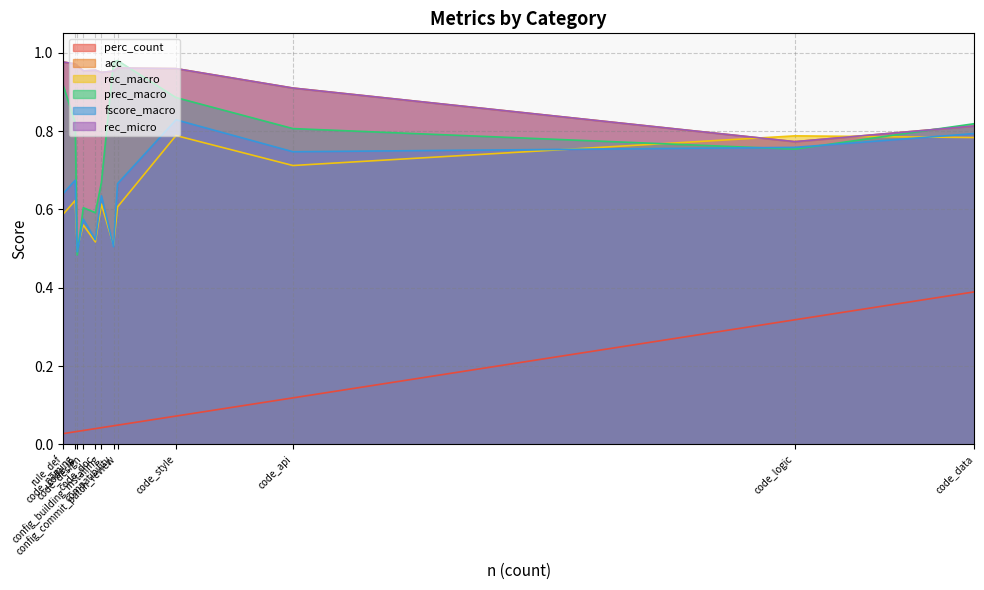

What is the spread (max minus min) of values at code_naming?

0.9